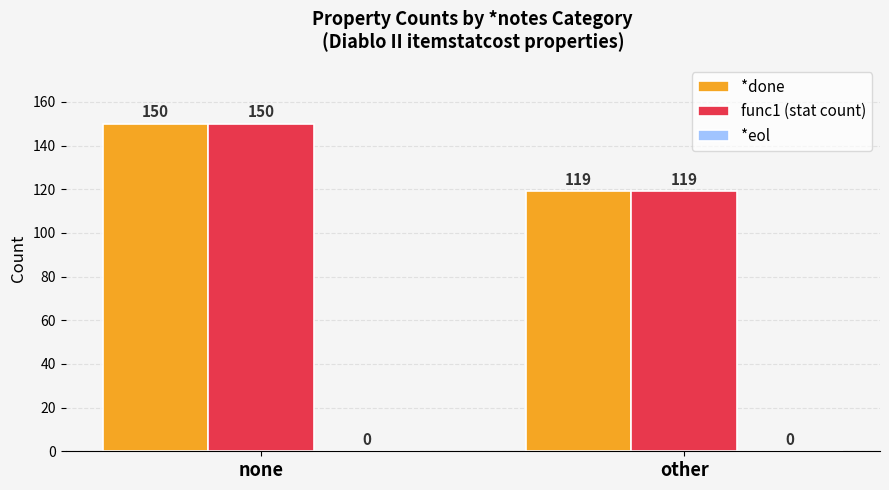

How many bars are there in each group?

2